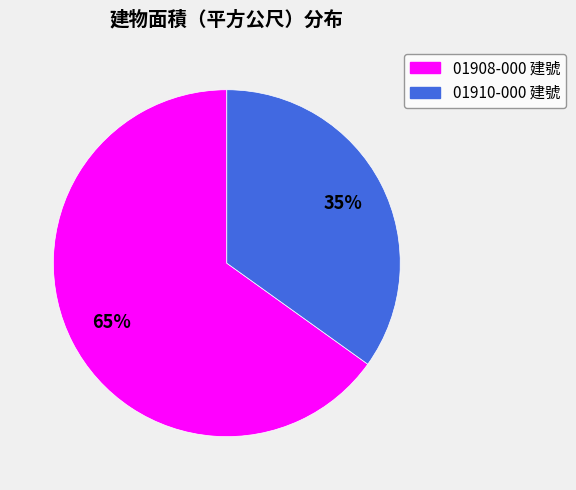

Is the sum of 01910-000 建號 and 01908-000 建號 greater than half?

Yes